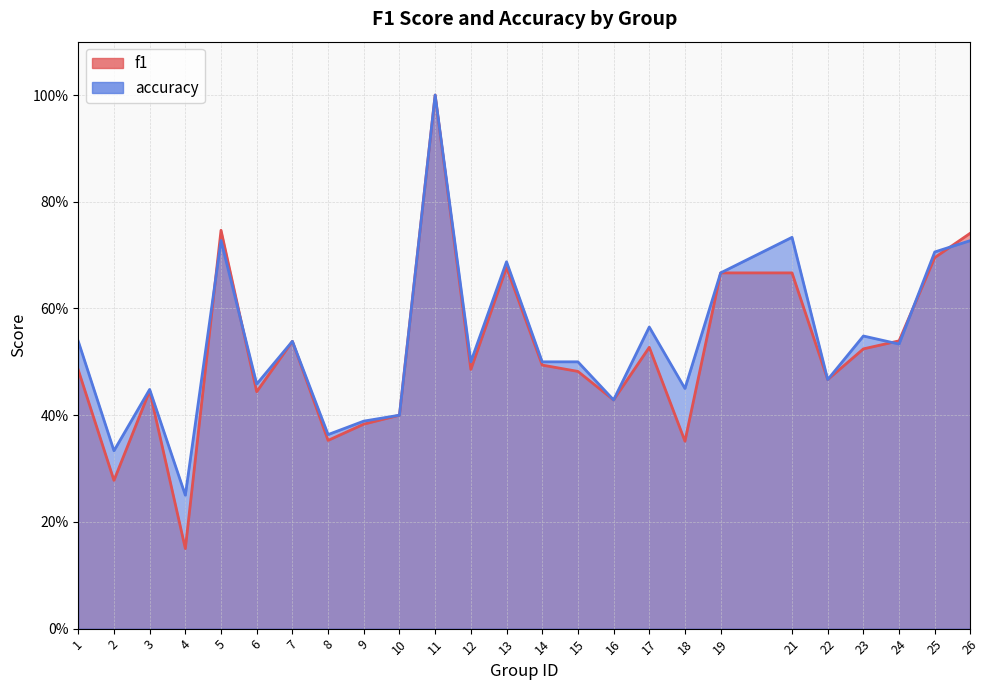

Which series has the largest total across all categories?

accuracy